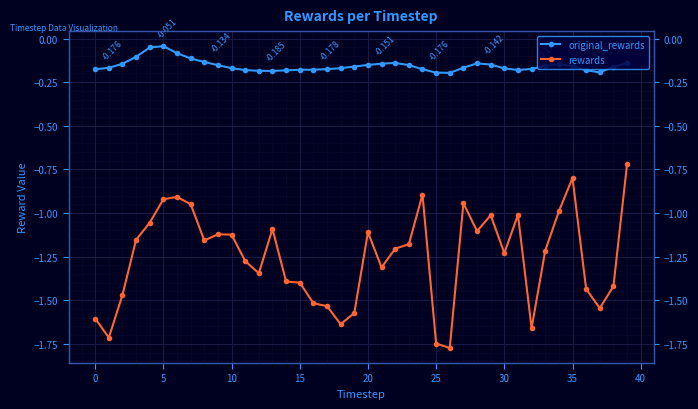

Count the number of categories in the chart.

40